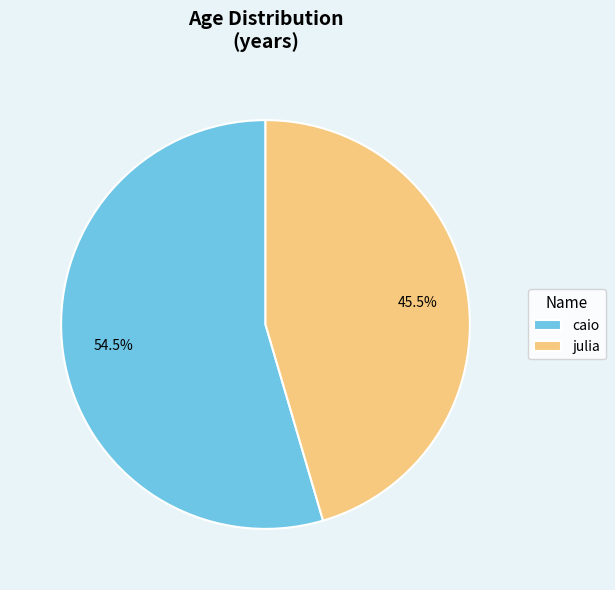

Is it true that julia is 54% of the pie?

False